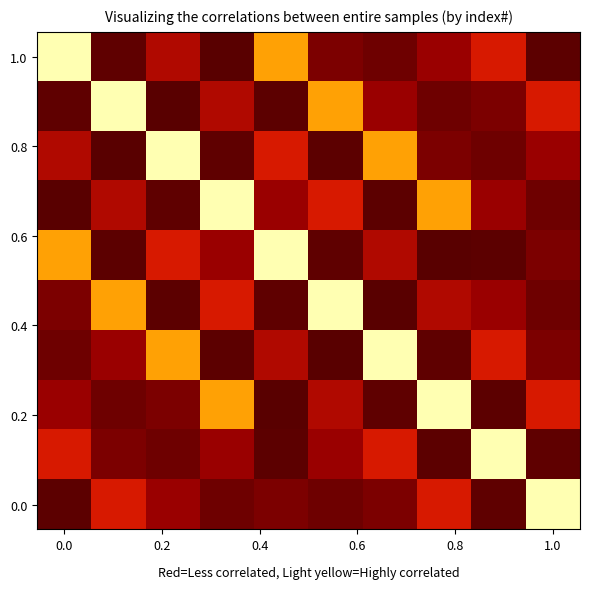

At how many categories does at least one series exceed 0?

10